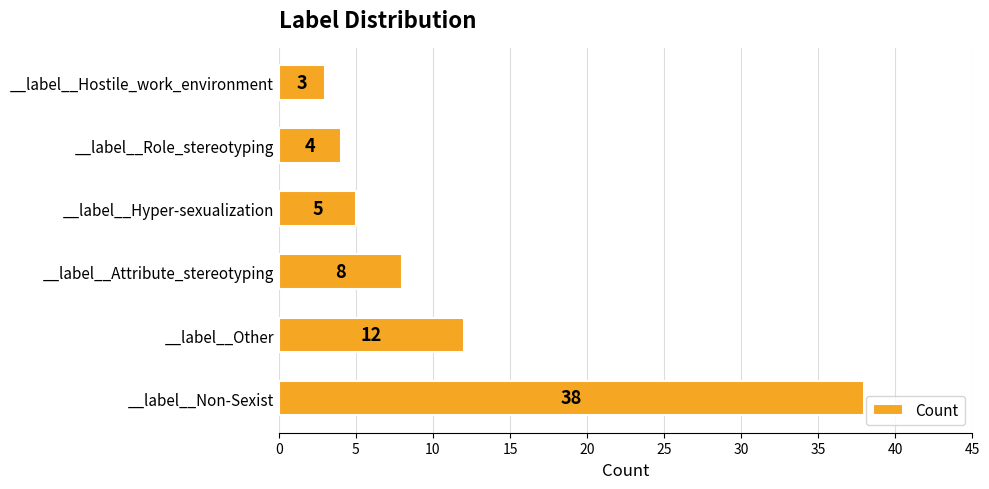

What is the sum of the values at __label__Attribute_stereotyping and __label__Non-Sexist?

46